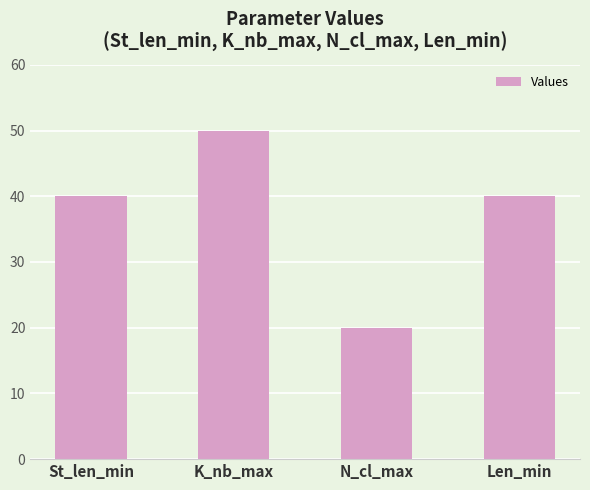

The chart shows a value of 16 at Len_min. True or false?

False